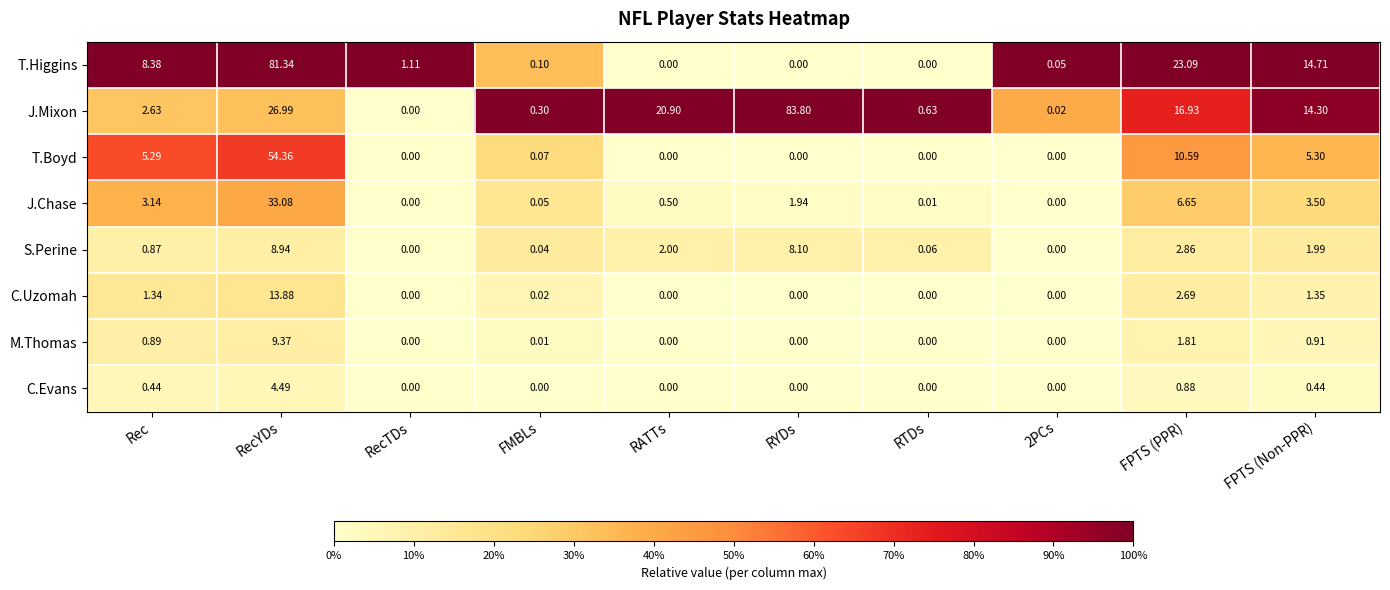

How many values in the S.Perine series are below 1?

5